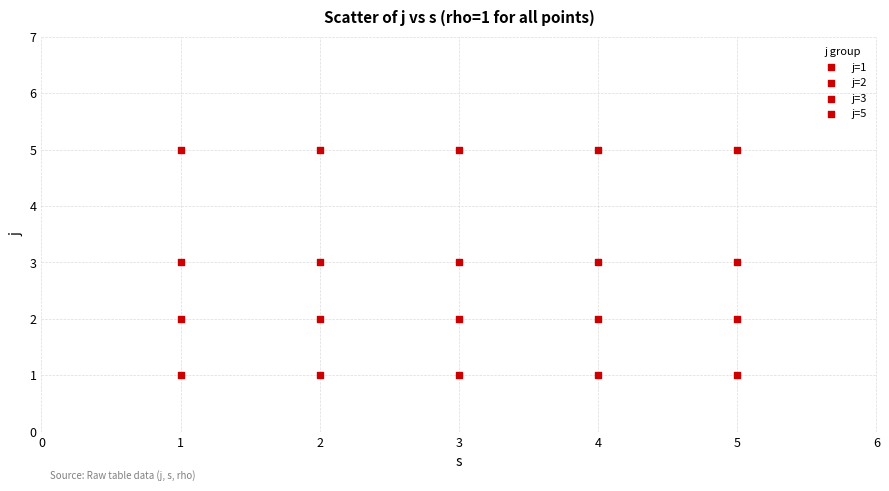

How many data points are displayed?

20